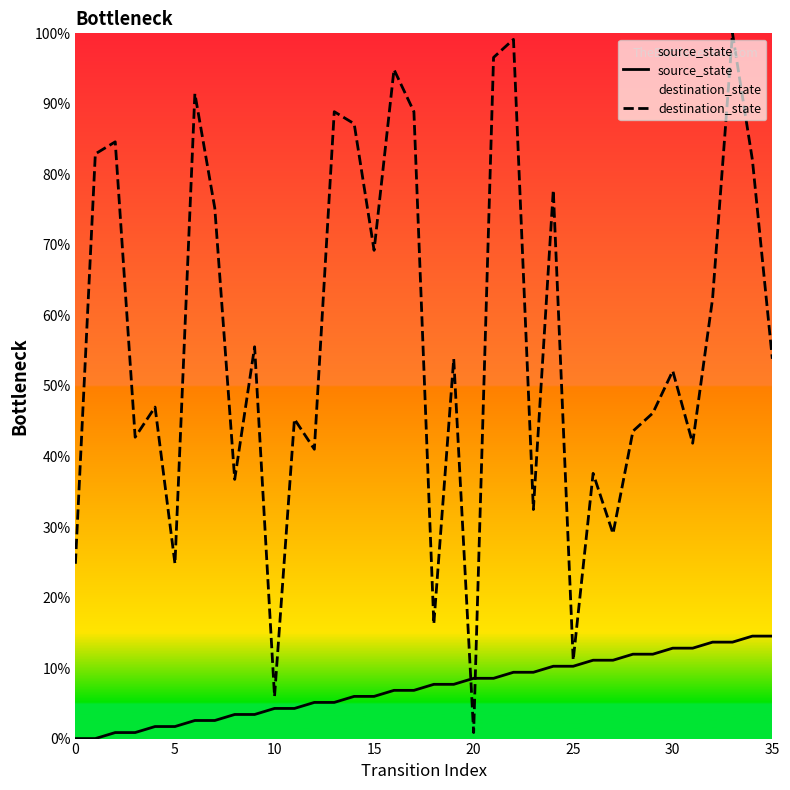

List the series in order of their overall mean, lowest first.

source_state, destination_state